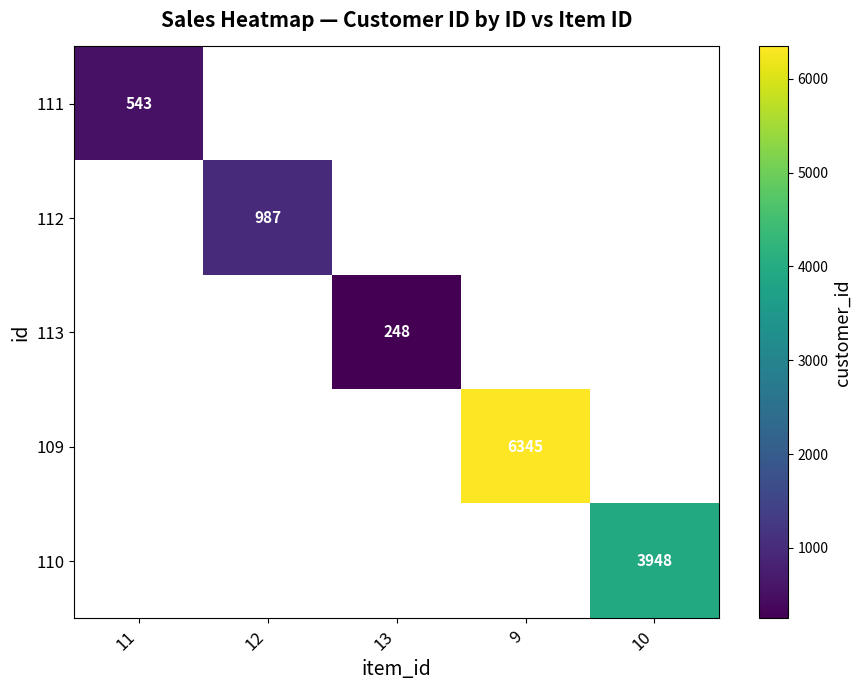

Is the value of 111 at 12 greater than the value of 109 at 11?

No